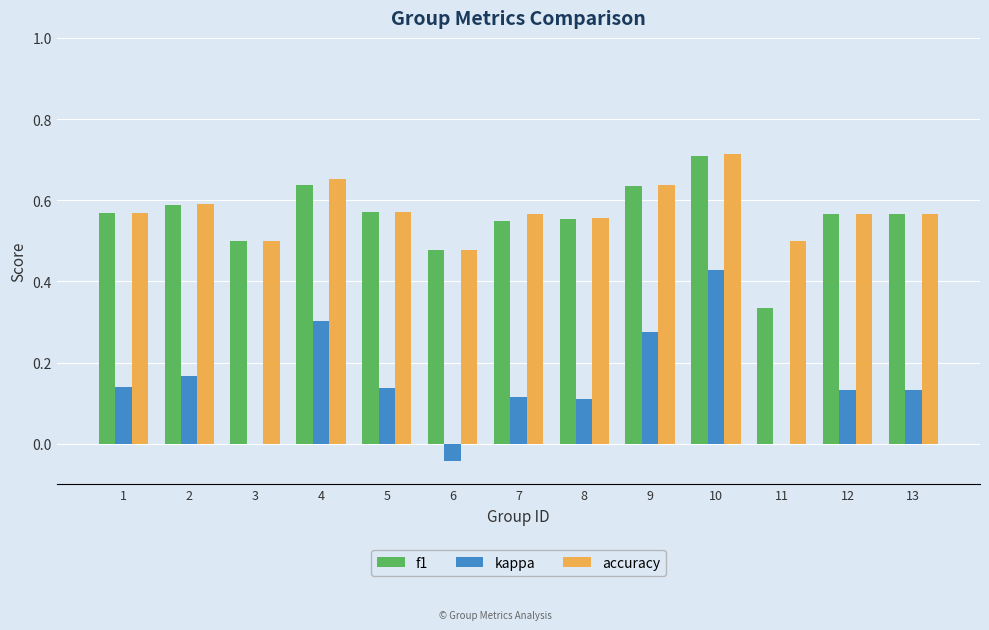

The accuracy series shows 0.7 at 10. True or false?

True